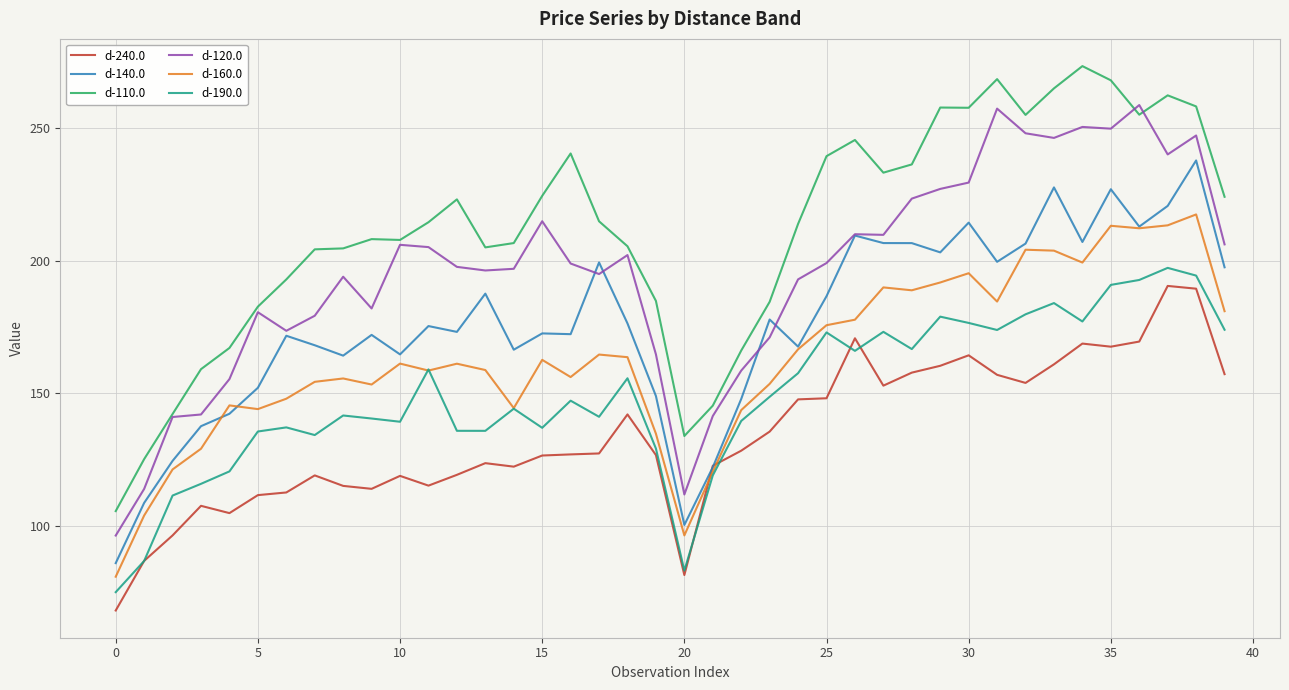

What is the minimum value shown in the chart?

68.1